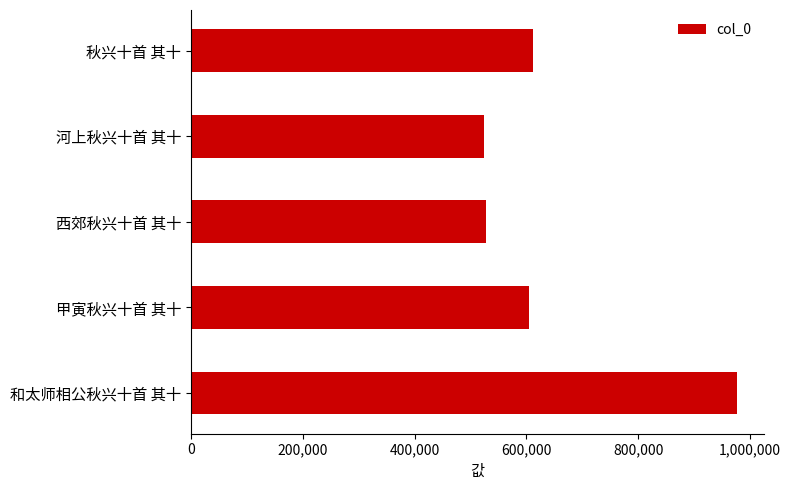

Count the number of categories in the chart.

5